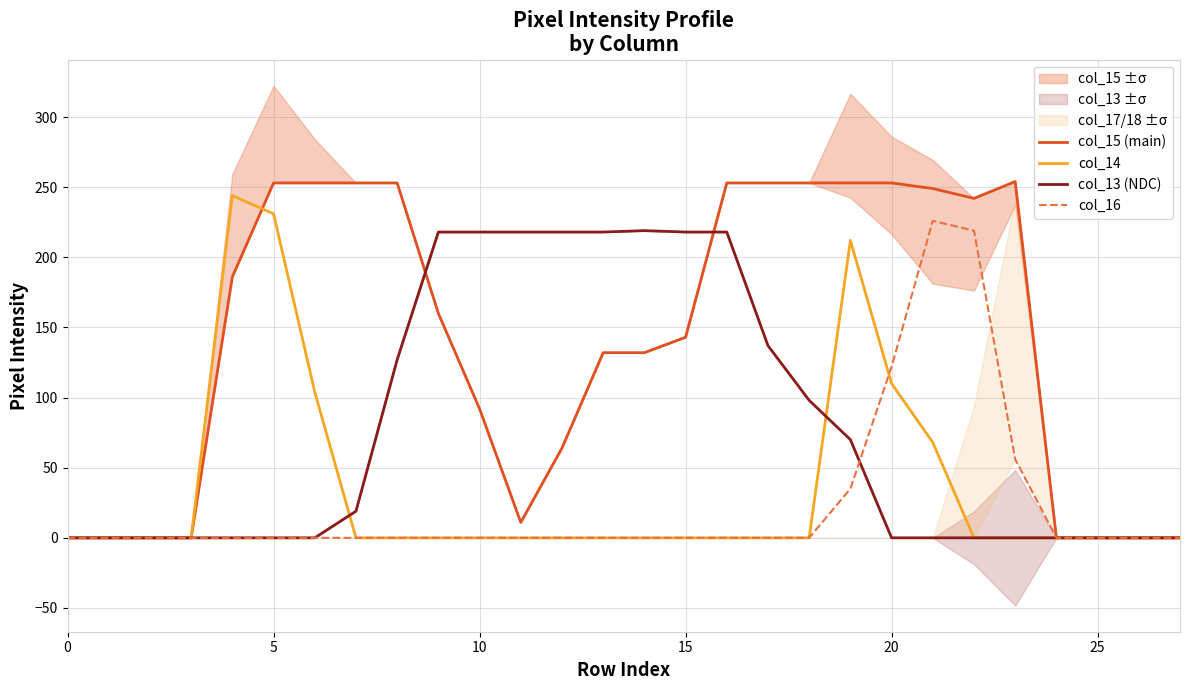

True or false: col_14 and col_15 (main) cross at least once.

True